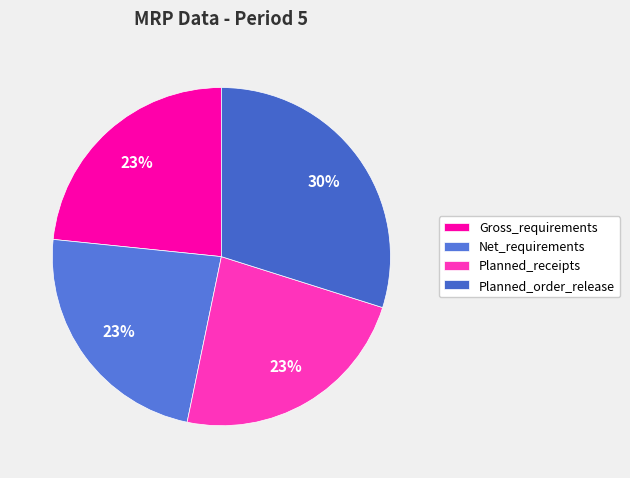

Count the number of slices in the pie.

4